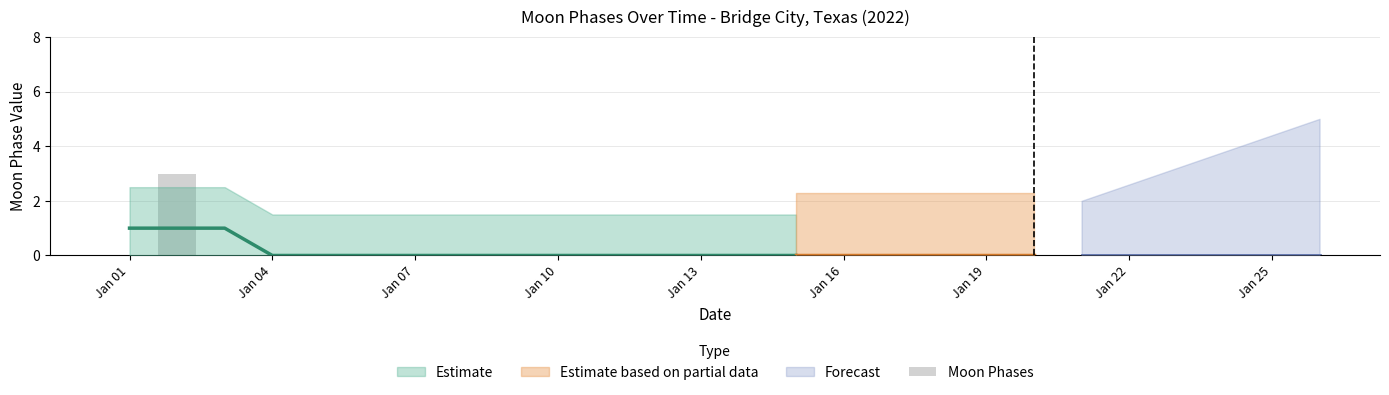

How many values are above zero?

1